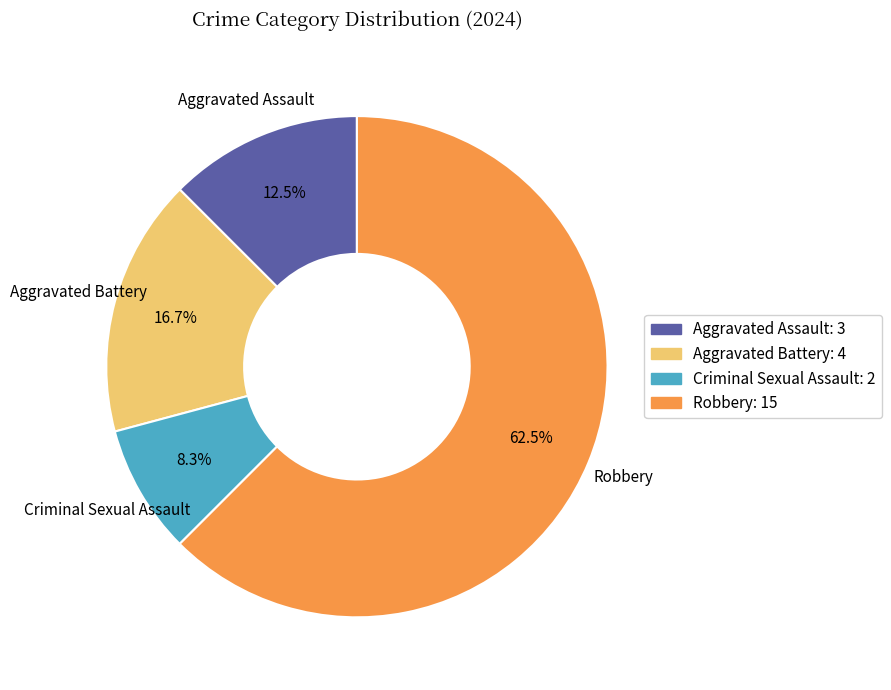

To the nearest percent, what is the difference between the largest and smallest slice percentages?

54%